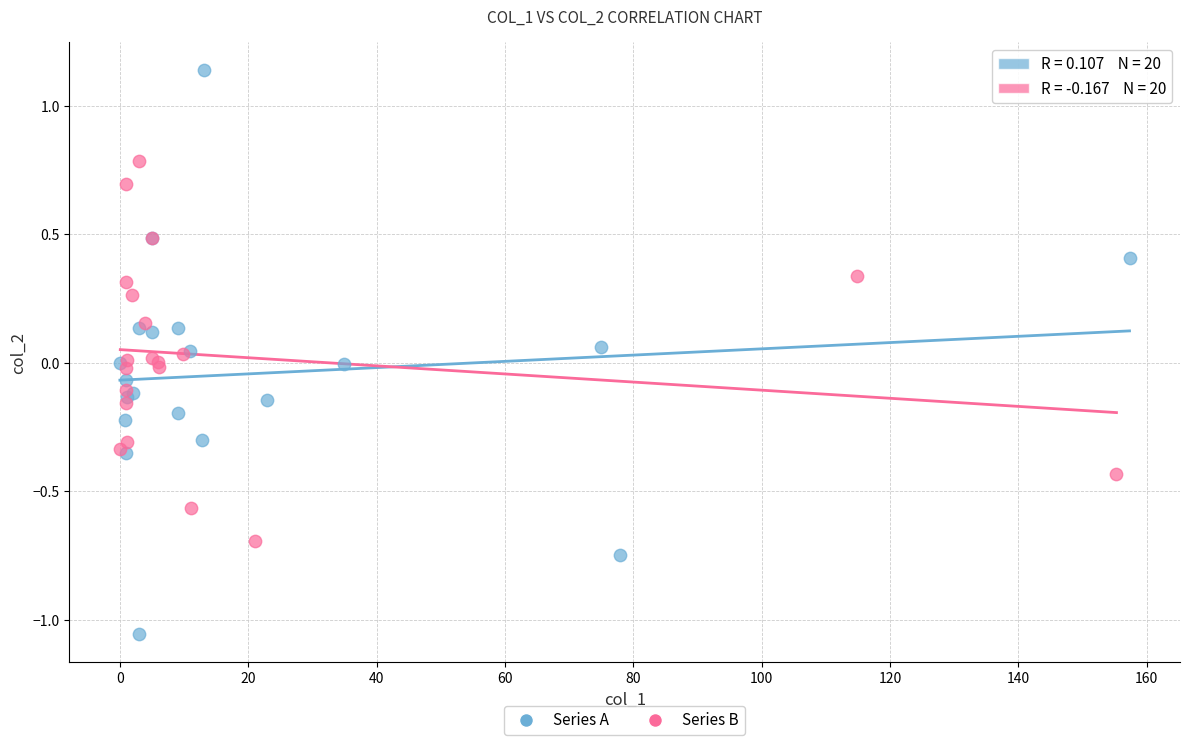

Which series reaches the minimum Y coordinate?

Series A